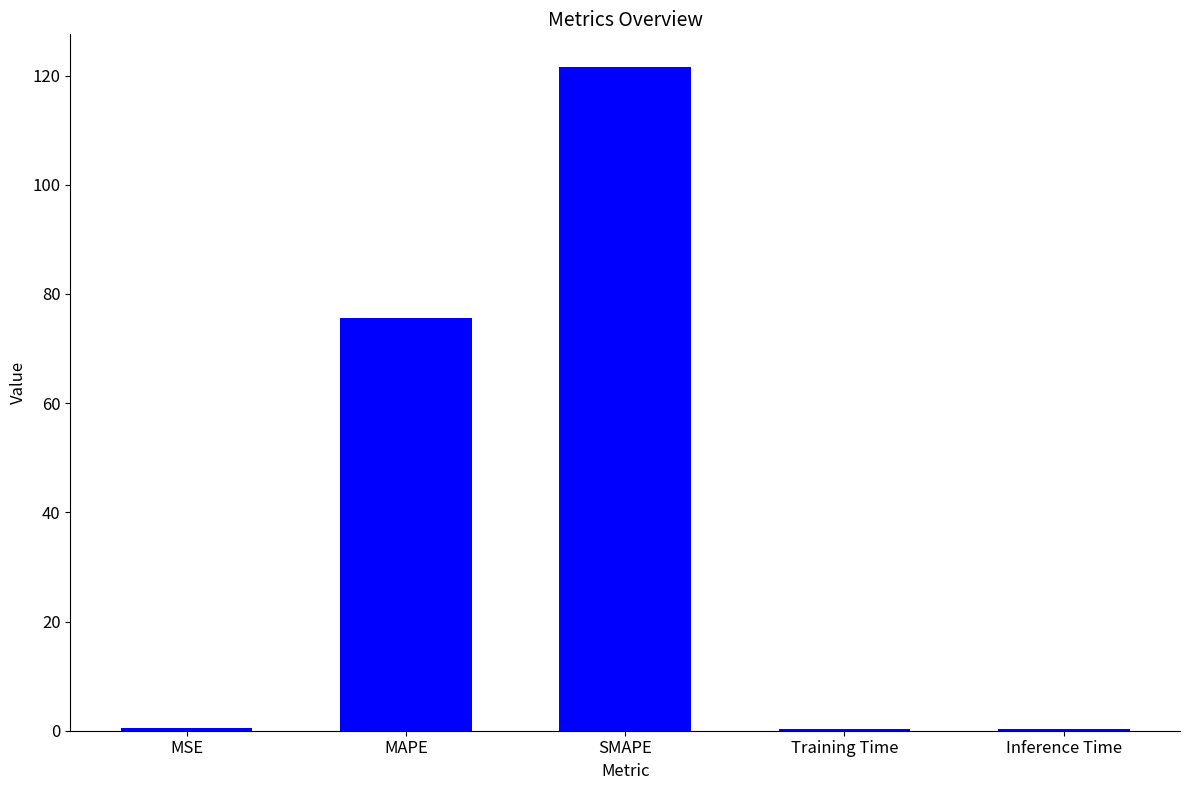

The chart shows a value of 46.7 at SMAPE. True or false?

False